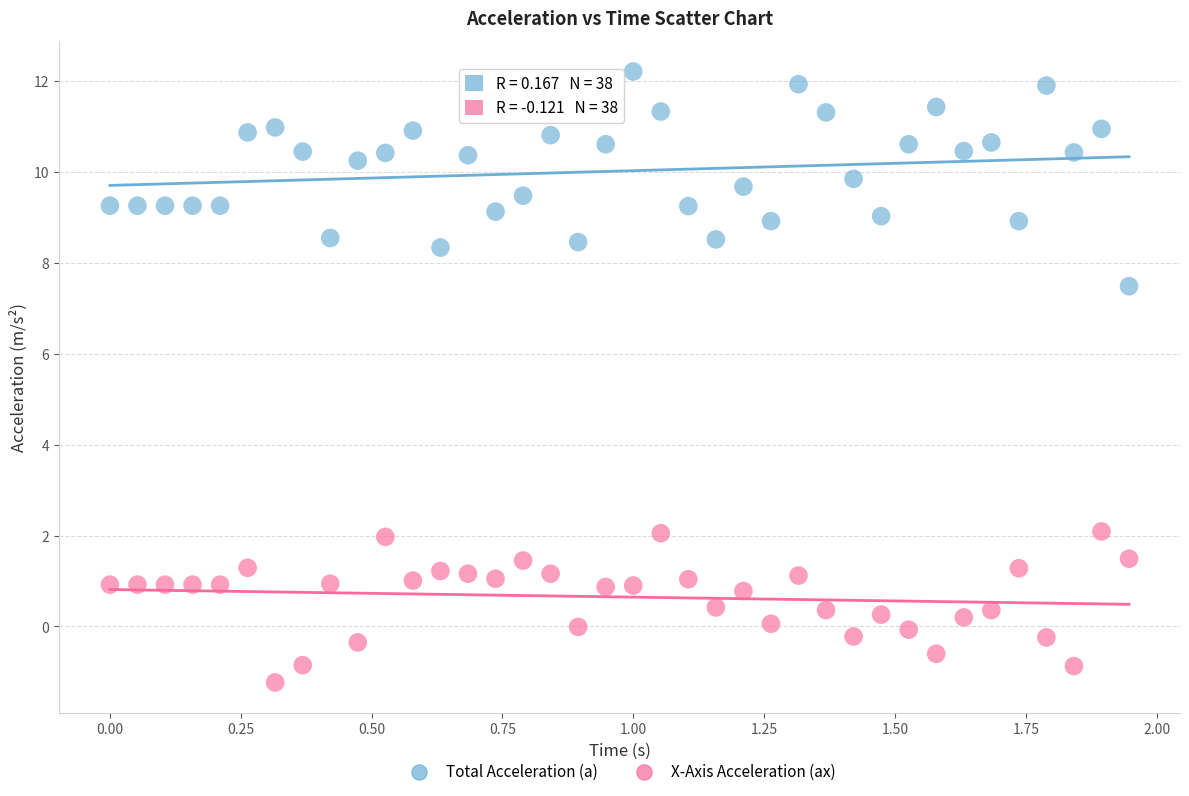

Across all data points, what is the range of Y values (max minus min)?

13.4